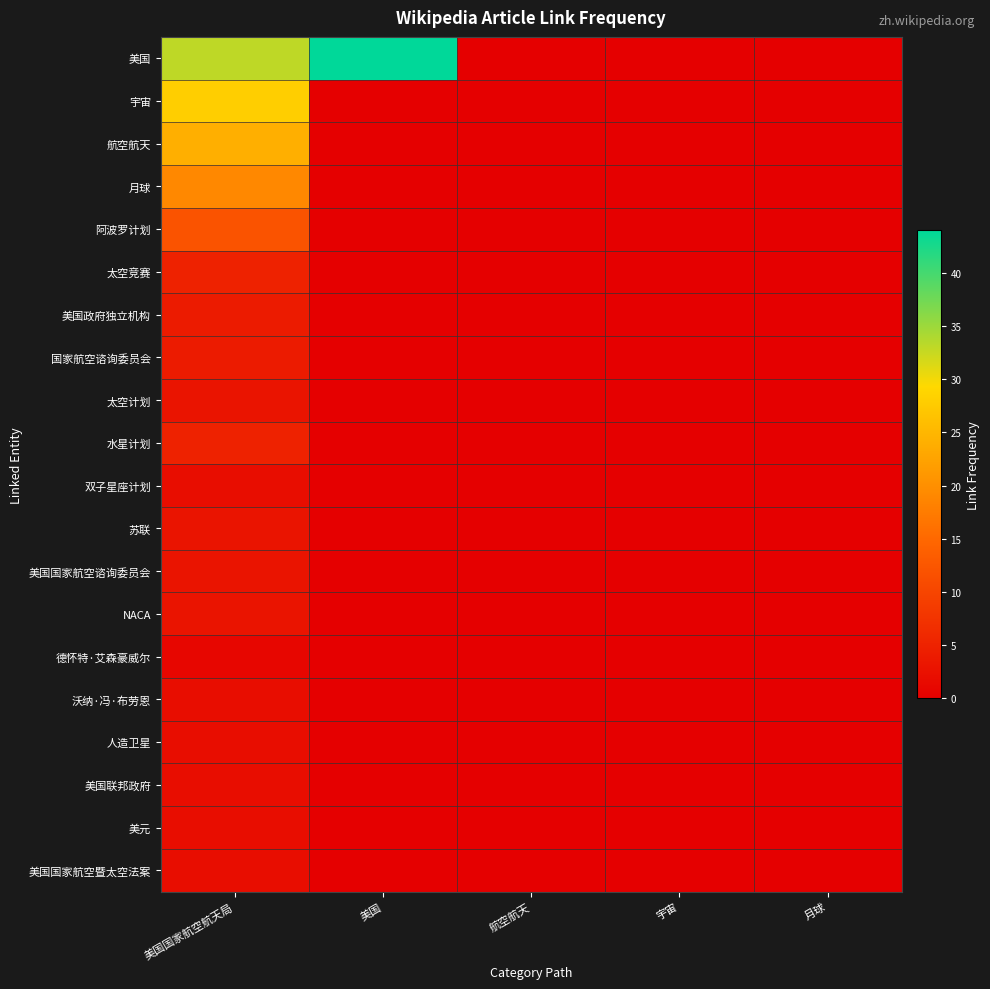

Reading left to right, list all the values displayed in this chart.

美国: 美国国家航空航天局=33	美国=44	航空航天=0	宇宙=0	月球=0
宇宙: 美国国家航空航天局=28	美国=0	航空航天=0	宇宙=0	月球=0
航空航天: 美国国家航空航天局=24	美国=0	航空航天=0	宇宙=0	月球=0
月球: 美国国家航空航天局=19	美国=0	航空航天=0	宇宙=0	月球=0
阿波罗计划: 美国国家航空航天局=12	美国=0	航空航天=0	宇宙=0	月球=0
太空竞赛: 美国国家航空航天局=5	美国=0	航空航天=0	宇宙=0	月球=0
美国政府独立机构: 美国国家航空航天局=4	美国=0	航空航天=0	宇宙=0	月球=0
国家航空谘询委员会: 美国国家航空航天局=4	美国=0	航空航天=0	宇宙=0	月球=0
太空计划: 美国国家航空航天局=3	美国=0	航空航天=0	宇宙=0	月球=0
水星计划: 美国国家航空航天局=5	美国=0	航空航天=0	宇宙=0	月球=0
双子星座计划: 美国国家航空航天局=2	美国=0	航空航天=0	宇宙=0	月球=0
苏联: 美国国家航空航天局=3	美国=0	航空航天=0	宇宙=0	月球=0
美国国家航空谘询委员会: 美国国家航空航天局=3	美国=0	航空航天=0	宇宙=0	月球=0
NACA: 美国国家航空航天局=3	美国=0	航空航天=0	宇宙=0	月球=0
德怀特·艾森豪威尔: 美国国家航空航天局=1	美国=0	航空航天=0	宇宙=0	月球=0
沃纳·冯·布劳恩: 美国国家航空航天局=2	美国=0	航空航天=0	宇宙=0	月球=0
人造卫星: 美国国家航空航天局=2	美国=0	航空航天=0	宇宙=0	月球=0
美国联邦政府: 美国国家航空航天局=2	美国=0	航空航天=0	宇宙=0	月球=0
美元: 美国国家航空航天局=2	美国=0	航空航天=0	宇宙=0	月球=0
美国国家航空暨太空法案: 美国国家航空航天局=2	美国=0	航空航天=0	宇宙=0	月球=0